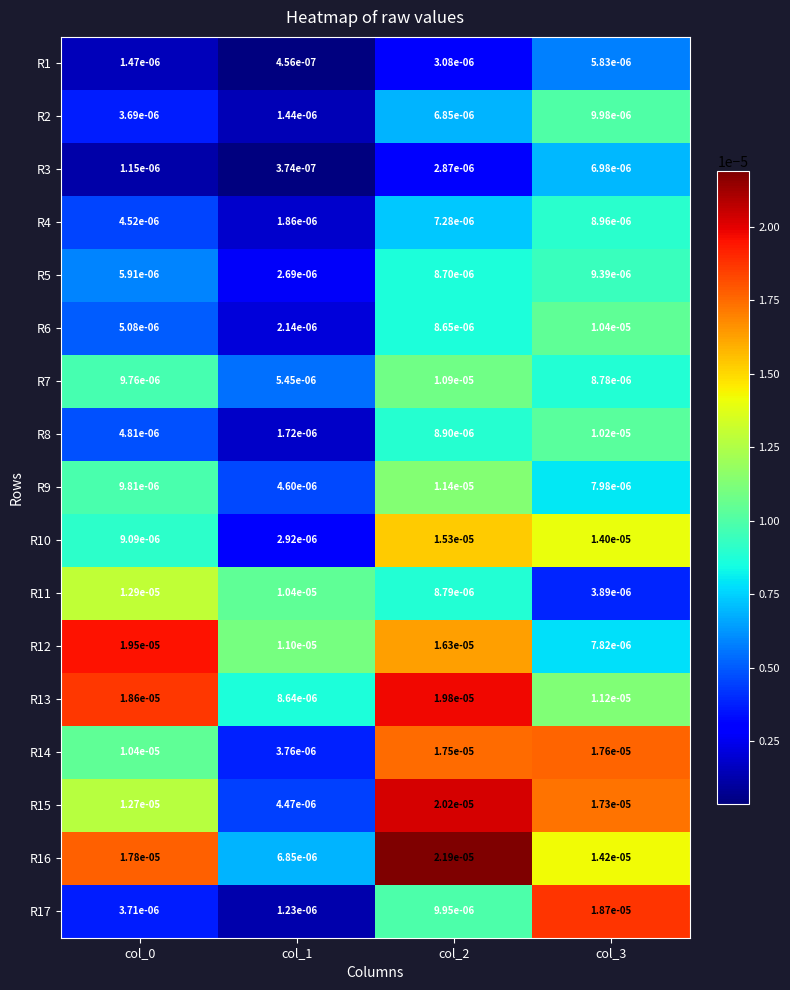

How many categories are shown in the chart?

4